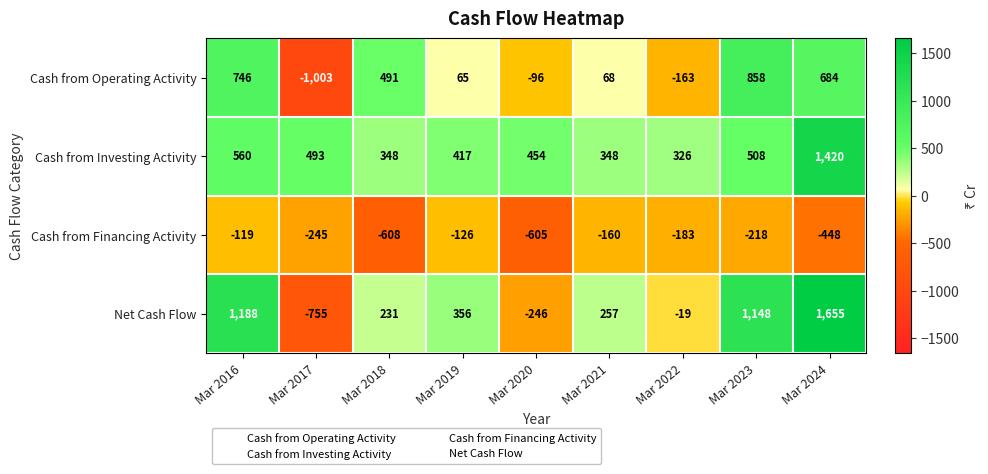

The Net Cash Flow series shows 350 at Mar 2018. True or false?

False